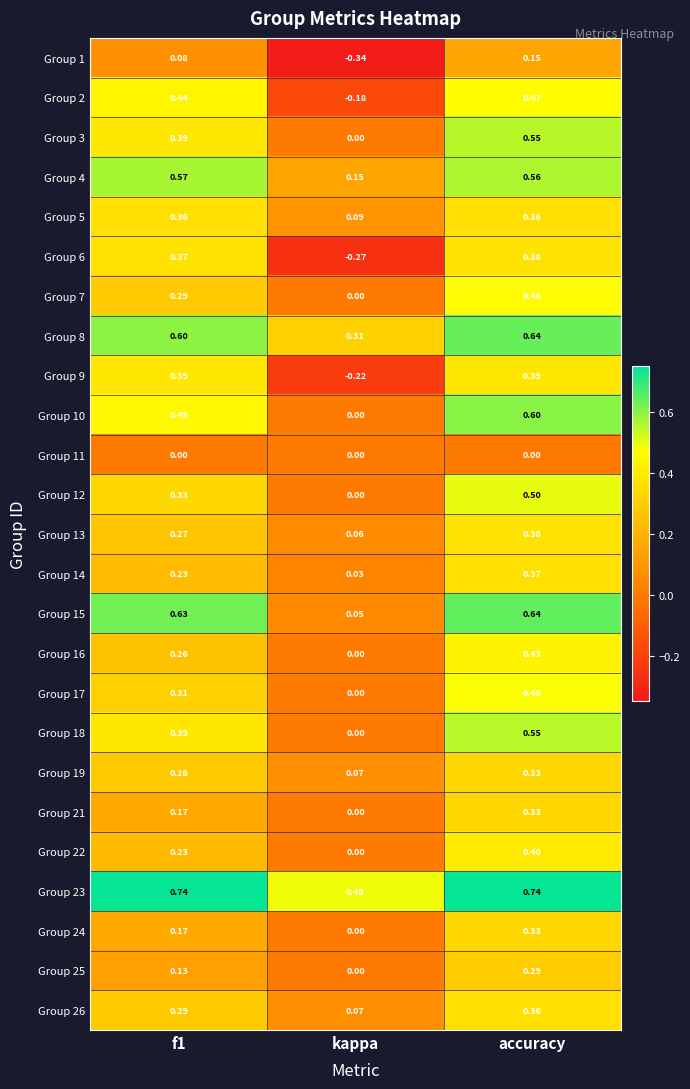

At which category is the sum across all series the highest?

accuracy